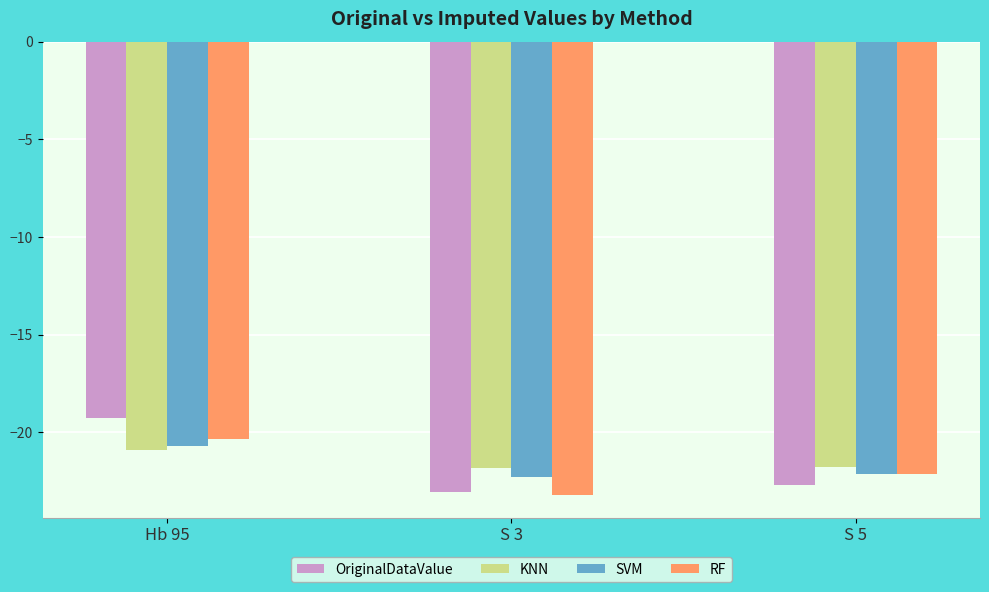

The SVM series shows -22.3 at S 3. True or false?

True